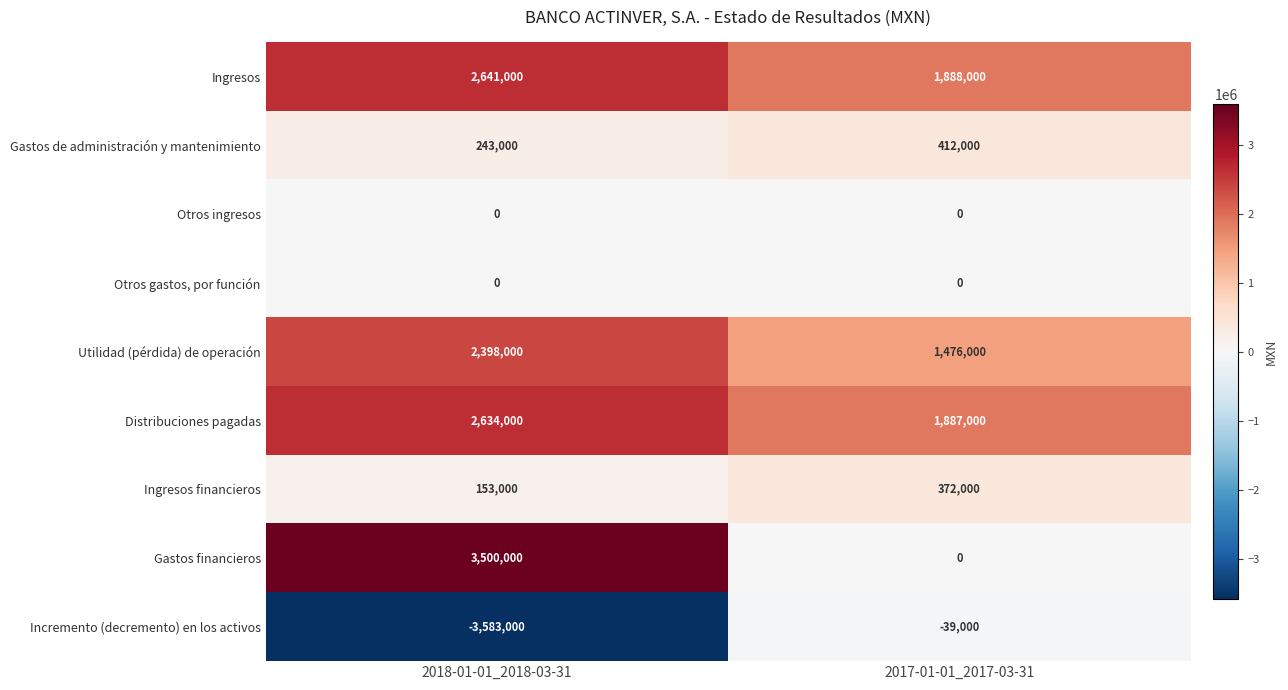

What is the sum of the Ingresos financieros values at 2017-01-01_2017-03-31 and 2018-01-01_2018-03-31?

525000